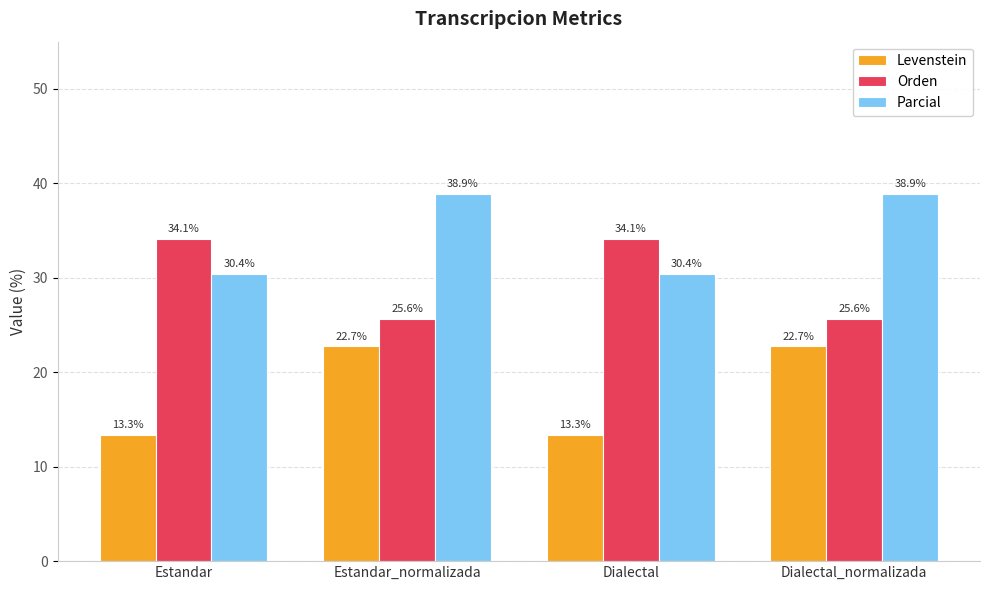

What is the value of the Levenstein bar at the 1st from the left?

13.3